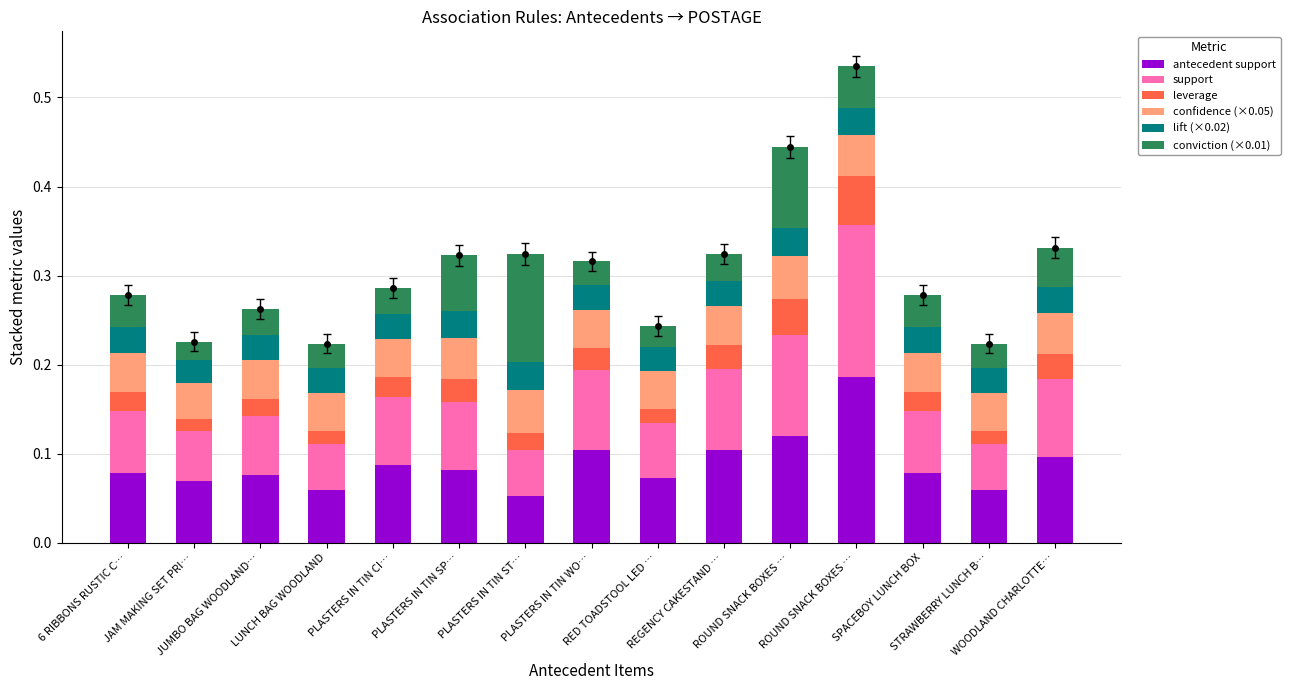

Reading left to right, transcribe all the data shown in this chart.

antecedent support: 6 RIBBONS RUSTIC C…=0.1	JAM MAKING SET PRI…=0.1	JUMBO BAG WOODLAND…=0.1	LUNCH BAG WOODLAND=0.1	PLASTERS IN TIN CI…=0.1	PLASTERS IN TIN SP…=0.1	PLASTERS IN TIN ST…=0.1	PLASTERS IN TIN WO…=0.1	RED TOADSTOOL LED …=0.1	REGENCY CAKESTAND …=0.1	ROUND SNACK BOXES …=0.1	ROUND SNACK BOXES …=0.2	SPACEBOY LUNCH BOX=0.1	STRAWBERRY LUNCH B…=0.1	WOODLAND CHARLOTTE…=0.1
support: 6 RIBBONS RUSTIC C…=0.1	JAM MAKING SET PRI…=0.1	JUMBO BAG WOODLAND…=0.1	LUNCH BAG WOODLAND=0.1	PLASTERS IN TIN CI…=0.1	PLASTERS IN TIN SP…=0.1	PLASTERS IN TIN ST…=0.1	PLASTERS IN TIN WO…=0.1	RED TOADSTOOL LED …=0.1	REGENCY CAKESTAND …=0.1	ROUND SNACK BOXES …=0.1	ROUND SNACK BOXES …=0.2	SPACEBOY LUNCH BOX=0.1	STRAWBERRY LUNCH B…=0.1	WOODLAND CHARLOTTE…=0.1
leverage: 6 RIBBONS RUSTIC C…=0.0	JAM MAKING SET PRI…=0.0	JUMBO BAG WOODLAND…=0.0	LUNCH BAG WOODLAND=0.0	PLASTERS IN TIN CI…=0.0	PLASTERS IN TIN SP…=0.0	PLASTERS IN TIN ST…=0.0	PLASTERS IN TIN WO…=0.0	RED TOADSTOOL LED …=0.0	REGENCY CAKESTAND …=0.0	ROUND SNACK BOXES …=0.0	ROUND SNACK BOXES …=0.1	SPACEBOY LUNCH BOX=0.0	STRAWBERRY LUNCH B…=0.0	WOODLAND CHARLOTTE…=0.0
confidence (×0.05): 6 RIBBONS RUSTIC C…=0.0	JAM MAKING SET PRI…=0.0	JUMBO BAG WOODLAND…=0.0	LUNCH BAG WOODLAND=0.0	PLASTERS IN TIN CI…=0.0	PLASTERS IN TIN SP…=0.0	PLASTERS IN TIN ST…=0.0	PLASTERS IN TIN WO…=0.0	RED TOADSTOOL LED …=0.0	REGENCY CAKESTAND …=0.0	ROUND SNACK BOXES …=0.0	ROUND SNACK BOXES …=0.0	SPACEBOY LUNCH BOX=0.0	STRAWBERRY LUNCH B…=0.0	WOODLAND CHARLOTTE…=0.0
lift (×0.02): 6 RIBBONS RUSTIC C…=0.0	JAM MAKING SET PRI…=0.0	JUMBO BAG WOODLAND…=0.0	LUNCH BAG WOODLAND=0.0	PLASTERS IN TIN CI…=0.0	PLASTERS IN TIN SP…=0.0	PLASTERS IN TIN ST…=0.0	PLASTERS IN TIN WO…=0.0	RED TOADSTOOL LED …=0.0	REGENCY CAKESTAND …=0.0	ROUND SNACK BOXES …=0.0	ROUND SNACK BOXES …=0.0	SPACEBOY LUNCH BOX=0.0	STRAWBERRY LUNCH B…=0.0	WOODLAND CHARLOTTE…=0.0
conviction (×0.01): 6 RIBBONS RUSTIC C…=0.0	JAM MAKING SET PRI…=0.0	JUMBO BAG WOODLAND…=0.0	LUNCH BAG WOODLAND=0.0	PLASTERS IN TIN CI…=0.0	PLASTERS IN TIN SP…=0.1	PLASTERS IN TIN ST…=0.1	PLASTERS IN TIN WO…=0.0	RED TOADSTOOL LED …=0.0	REGENCY CAKESTAND …=0.0	ROUND SNACK BOXES …=0.1	ROUND SNACK BOXES …=0.0	SPACEBOY LUNCH BOX=0.0	STRAWBERRY LUNCH B…=0.0	WOODLAND CHARLOTTE…=0.0